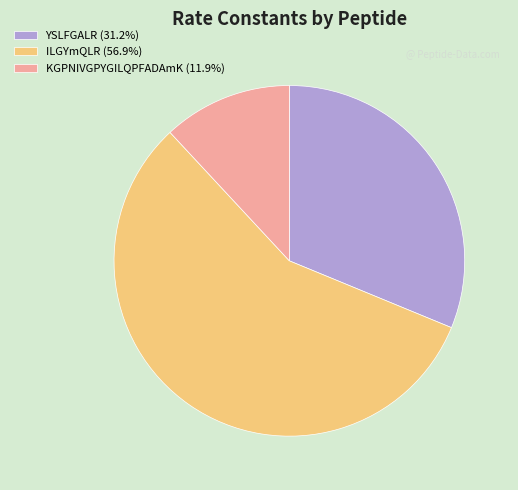

Does YSLFGALR (31.2%) represent more than half of the total?

No